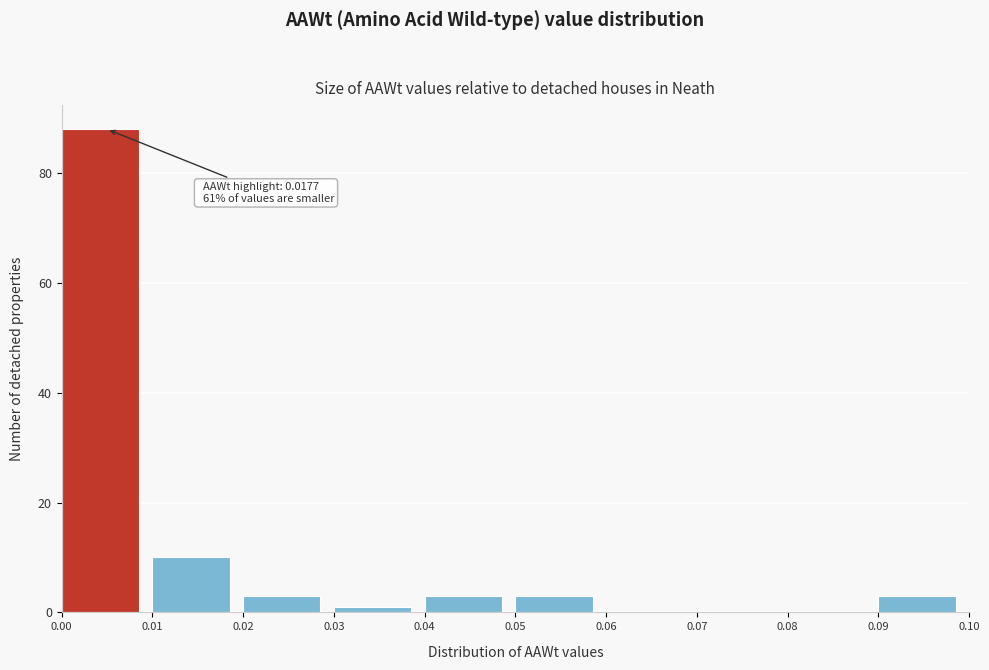

Over which range of the x-axis is the bar tallest?

0.00 to 0.01